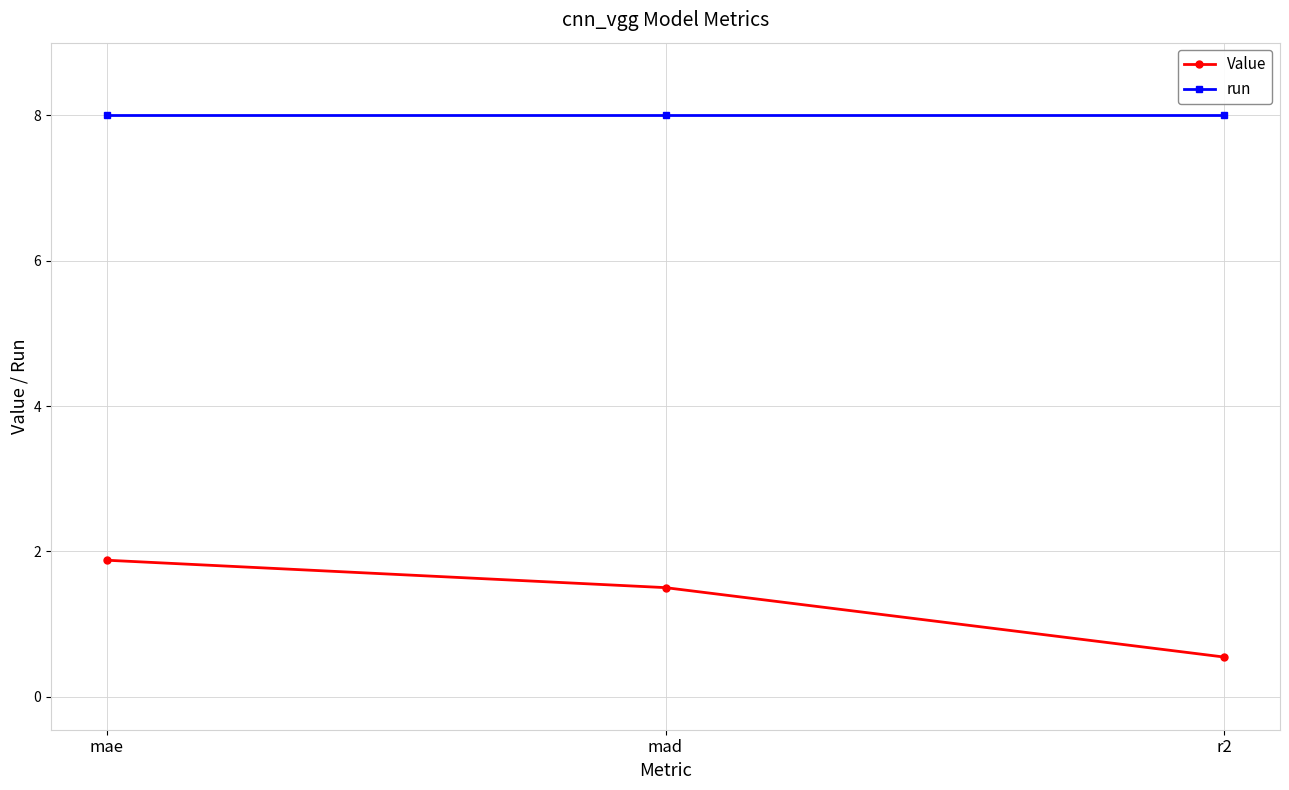

The value of Value at r2 is 0.5. True or false?

True